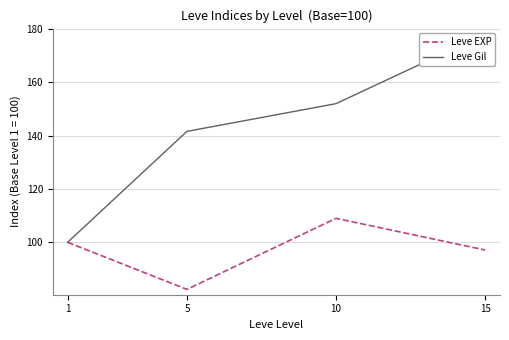

Reading left to right, list all the values displayed in this chart.

Leve EXP: 1=100.0	5=82.4	10=109.0	15=97.1
Leve Gil: 1=100.0	5=141.5	10=151.9	15=178.0